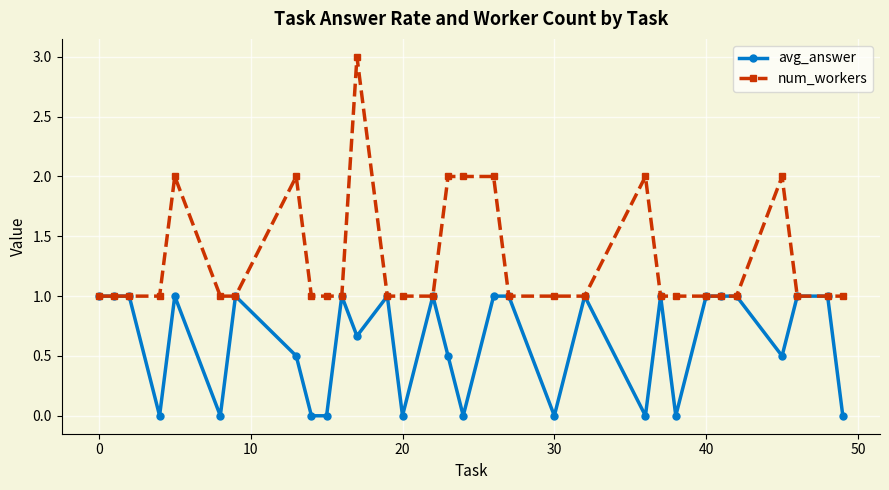

List the series in order of their peak value, highest first.

num_workers, avg_answer